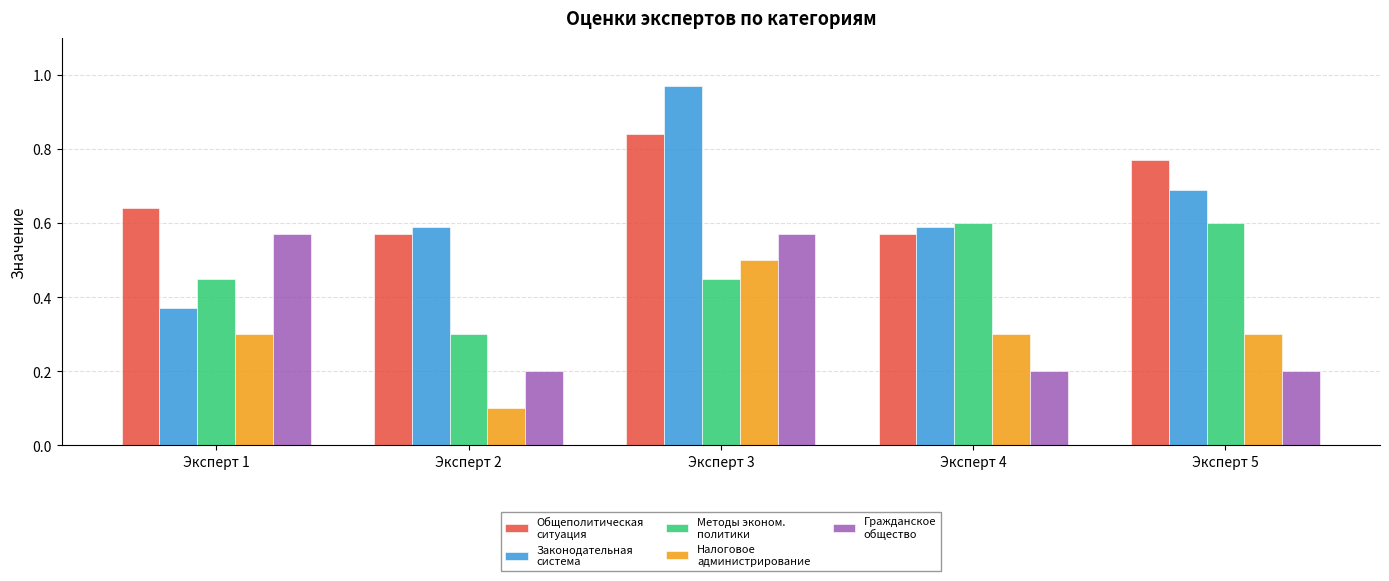

What is the total value across all series at Эксперт 2?

1.8